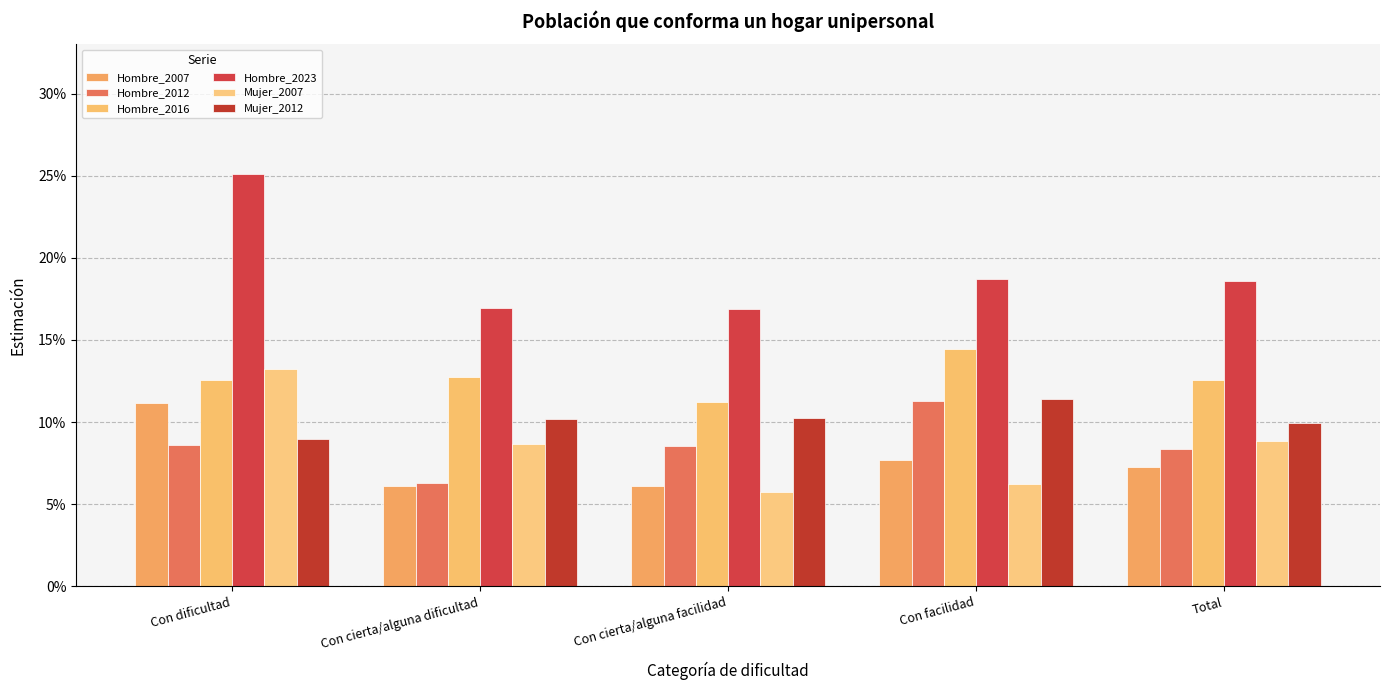

Are the bars grouped side by side (vs. stacked)?

Yes